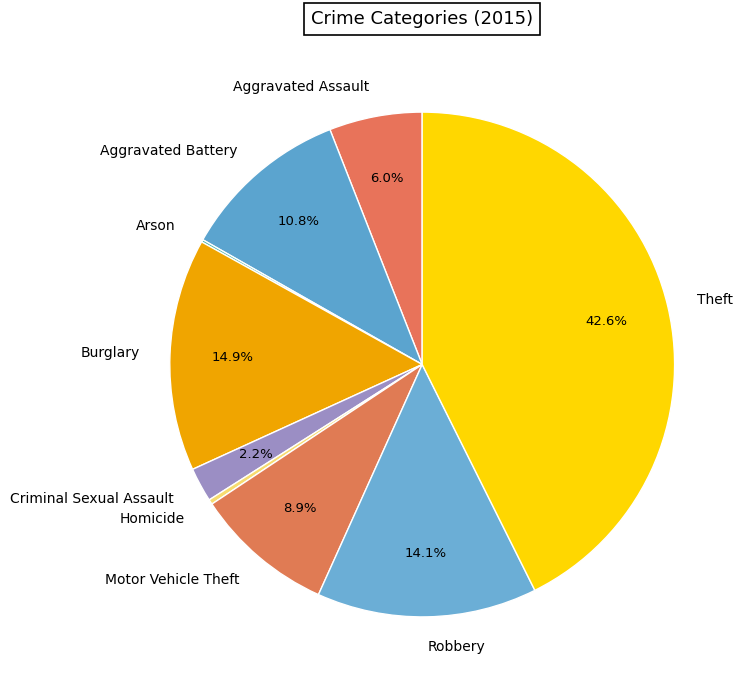

What is the largest slice in the pie chart?

Theft